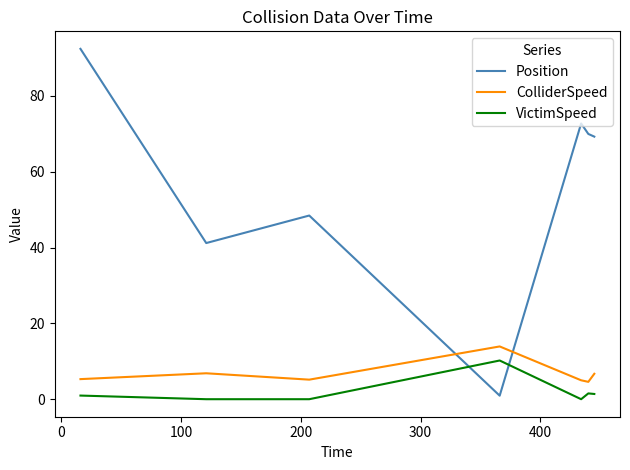

What is the maximum value for VictimSpeed?

10.2